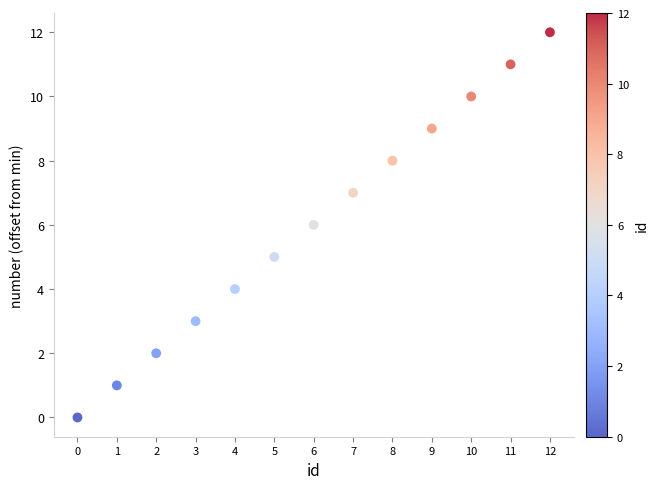

What is the range of Y values (max minus min)?

12